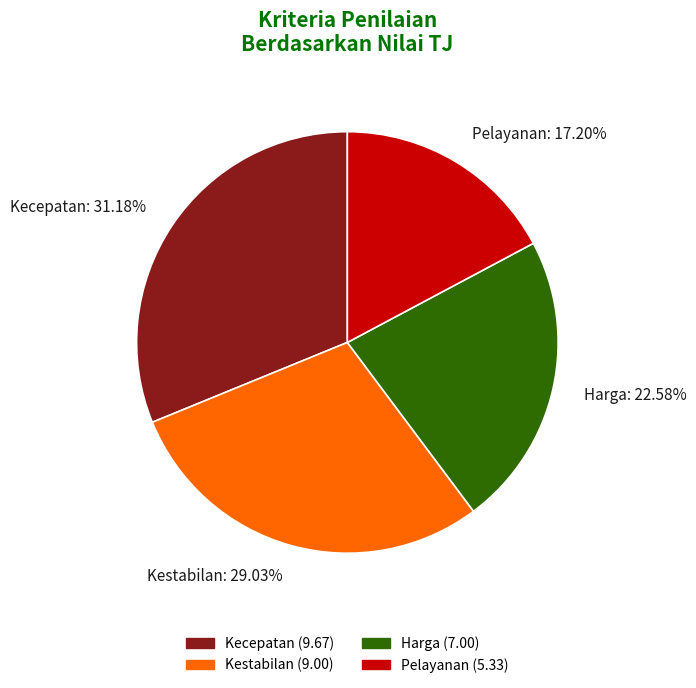

What is the largest slice in the pie chart?

Kecepatan